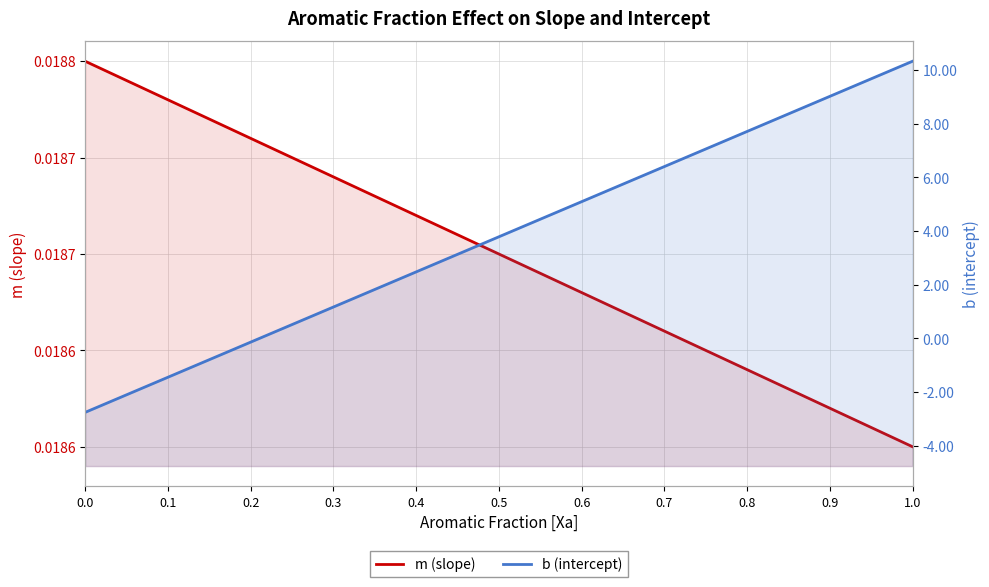

What is the label of the 2nd point from the right?

0.9